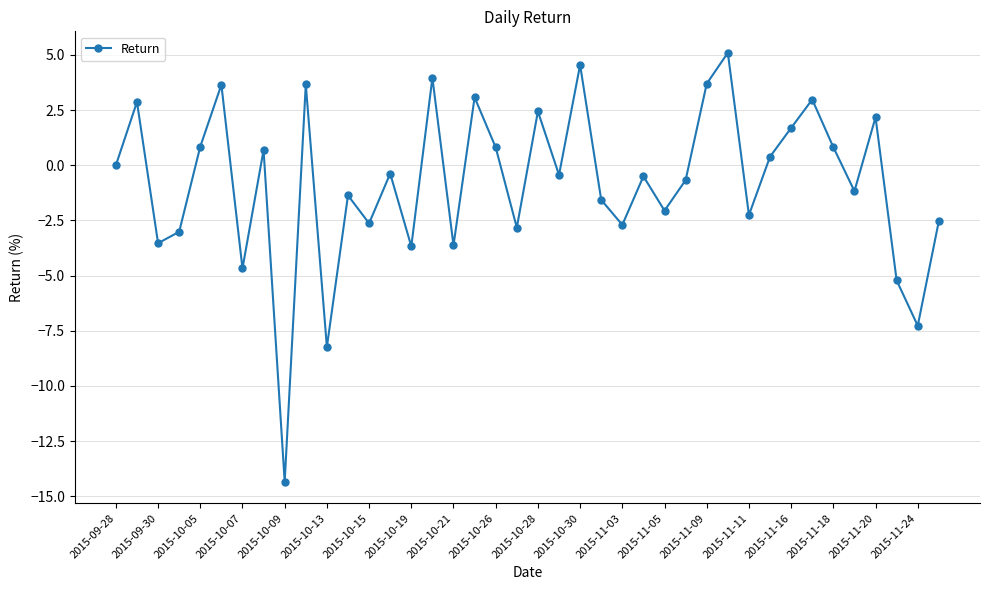

What is the greatest value displayed?

5.1